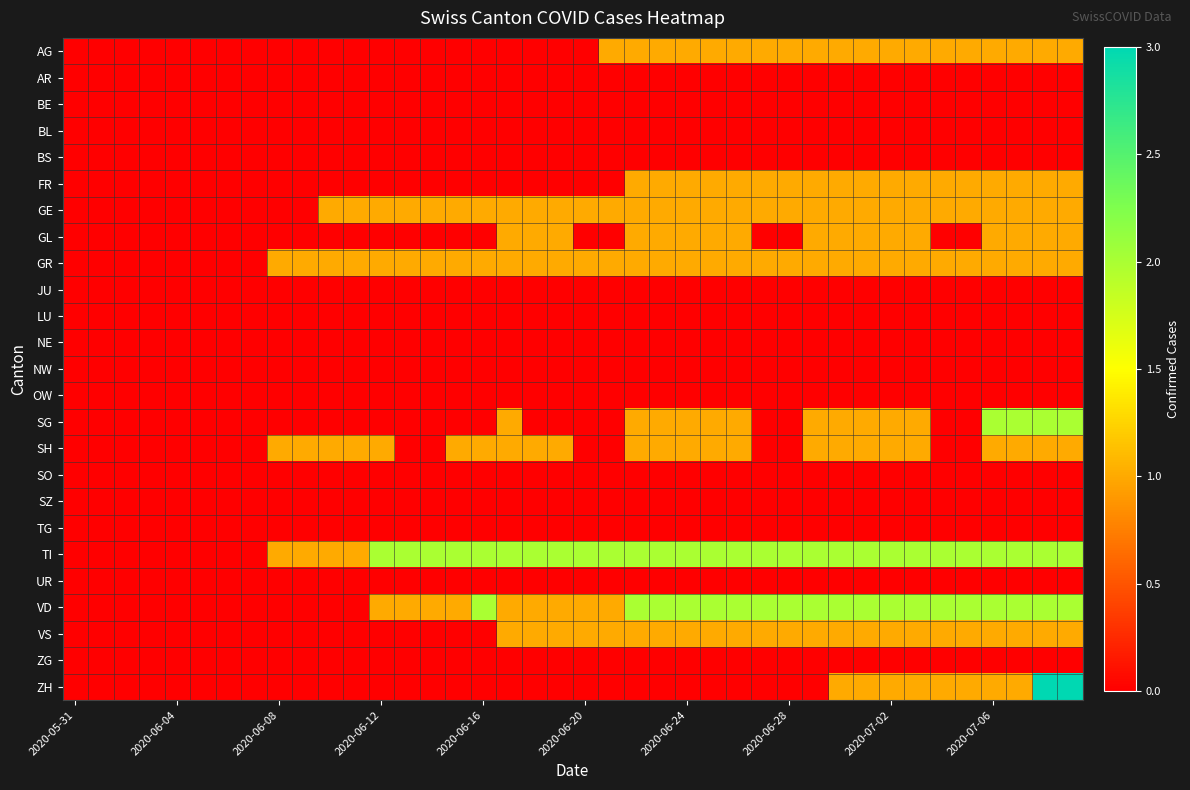

What is the greatest value displayed?

3